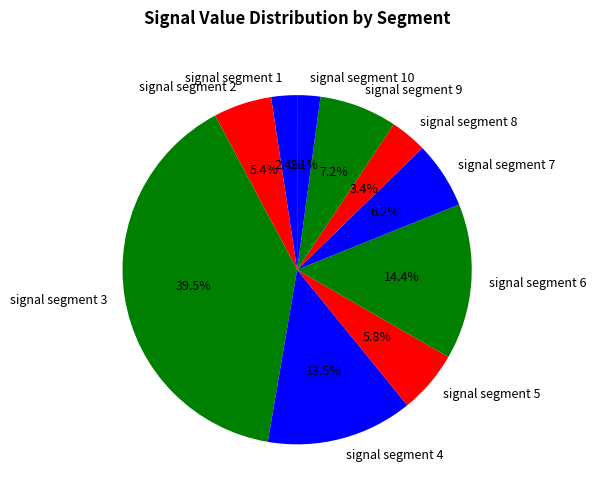

How much of the chart is everything except signal segment 10?

97.9%